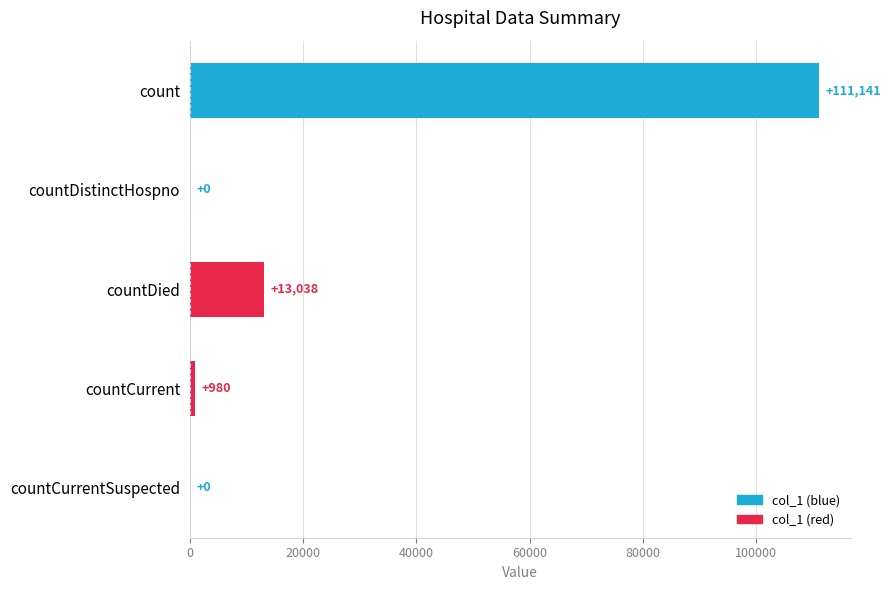

What is the sum of the values at countDied and countCurrentSuspected?

13038